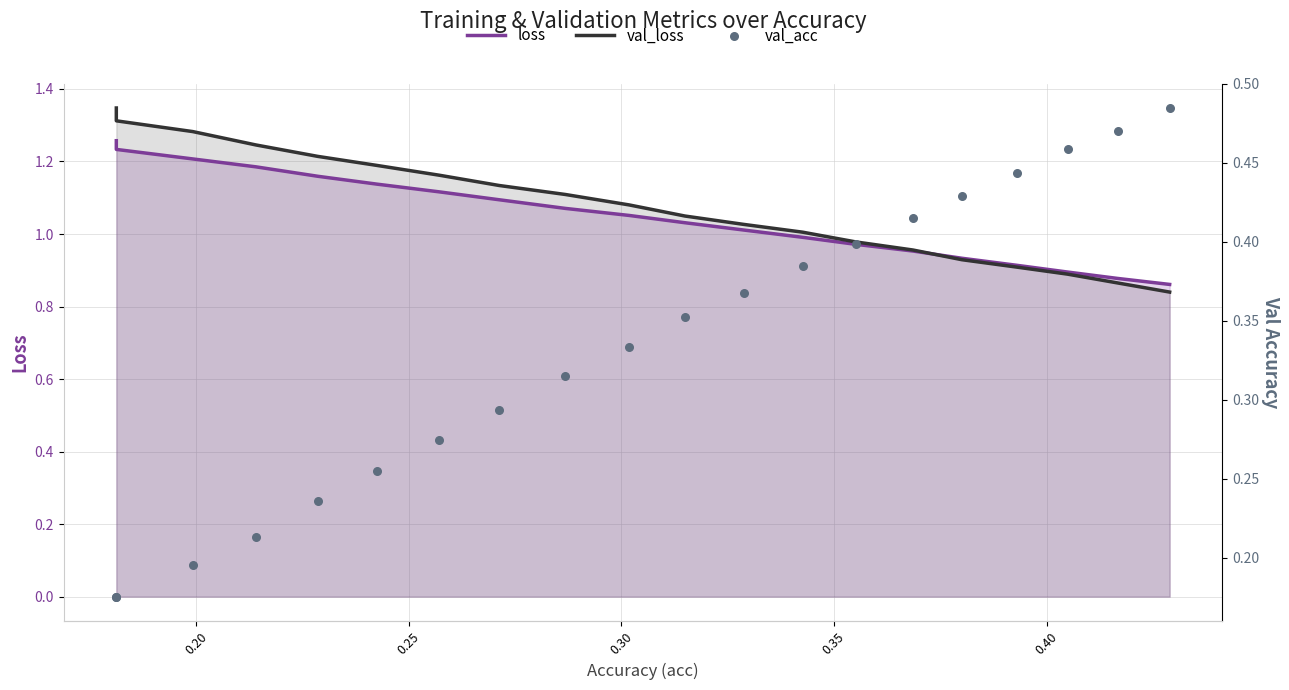

Which series reaches the maximum Y coordinate?

val_loss